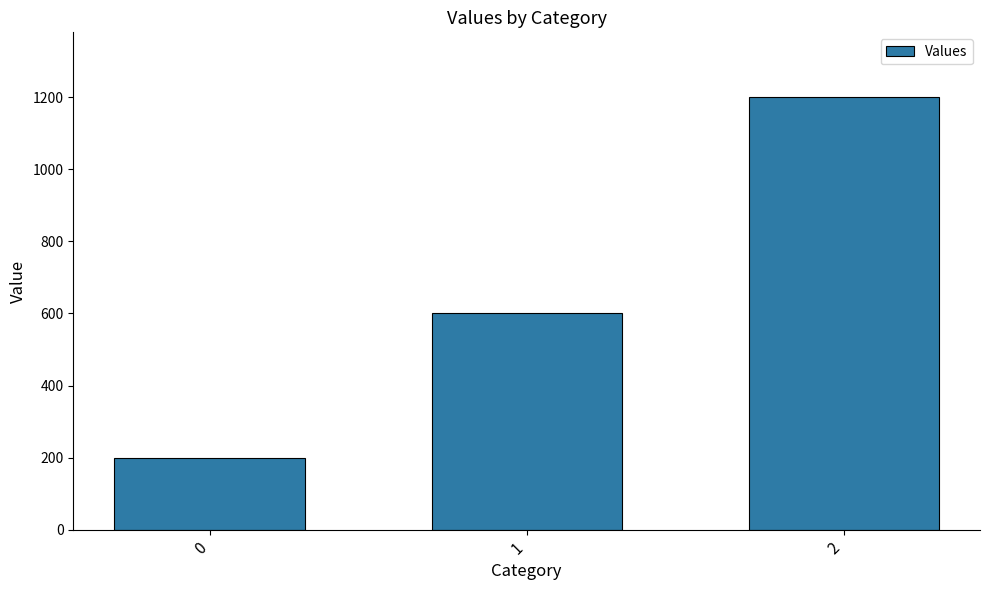

Which label corresponds to the largest value in the chart?

2